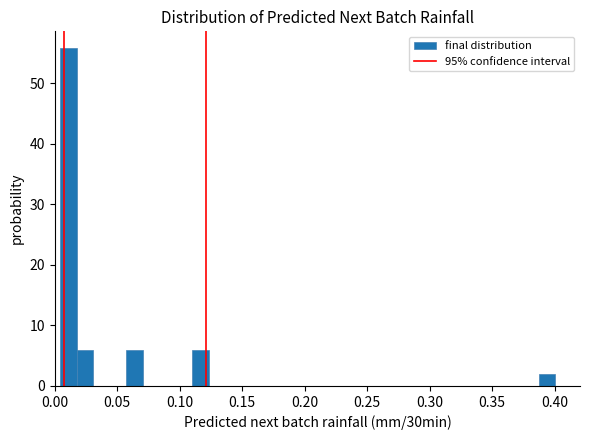

Read against the x-axis, roughly where is the centre of the tallest bar?

0.010